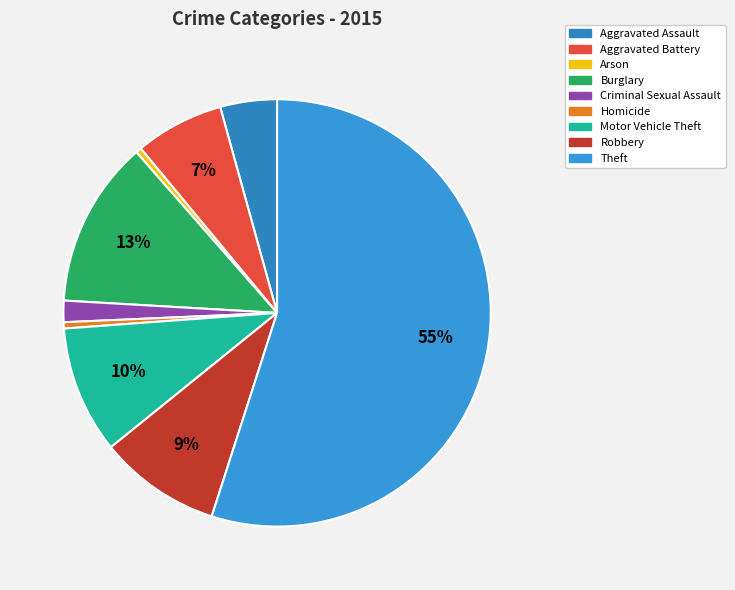

Is Motor Vehicle Theft the majority of the pie?

No